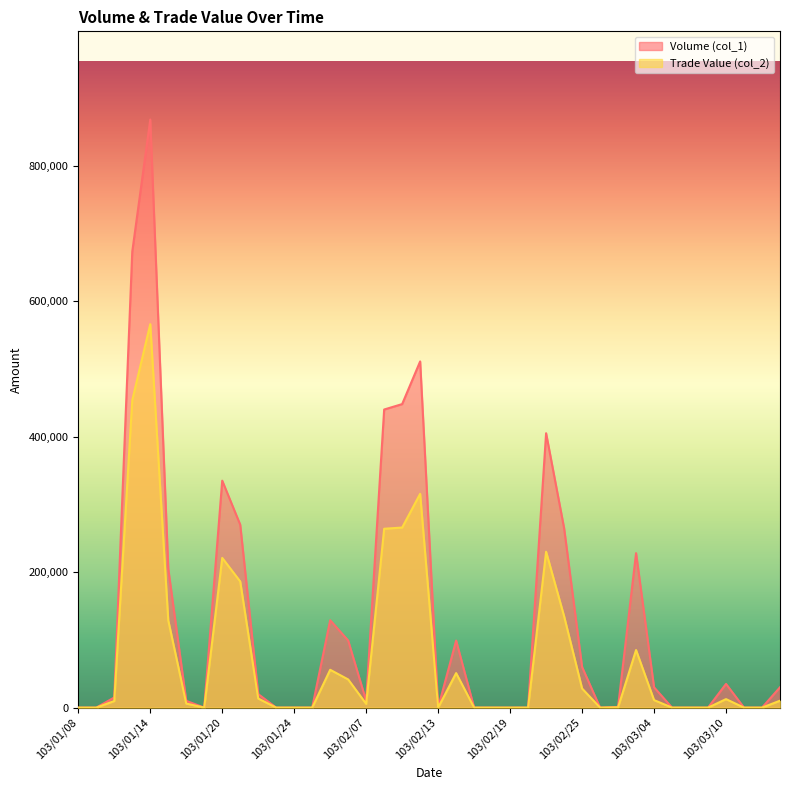

Reading left to right, what are all the values shown in this chart?

Volume (col_1): 0	0	15000	673000	868000	205000	10000	0	335000	270000	20000	0	0	0	129000	99000	10000	440000	448000	511000	0	99000	0	0	0	0	405000	265000	60000	0	1000	228000	30000	0	0	0	35000	0	0	30000
Trade Value (col_2): 0	0	9750	453770	566000	128900	6000	0	221000	186200	13400	0	0	0	55860	41580	5500	264000	265790	315600	0	50960	0	0	0	0	230100	134950	28200	0	440	84960	11100	0	0	0	12550	0	0	10200